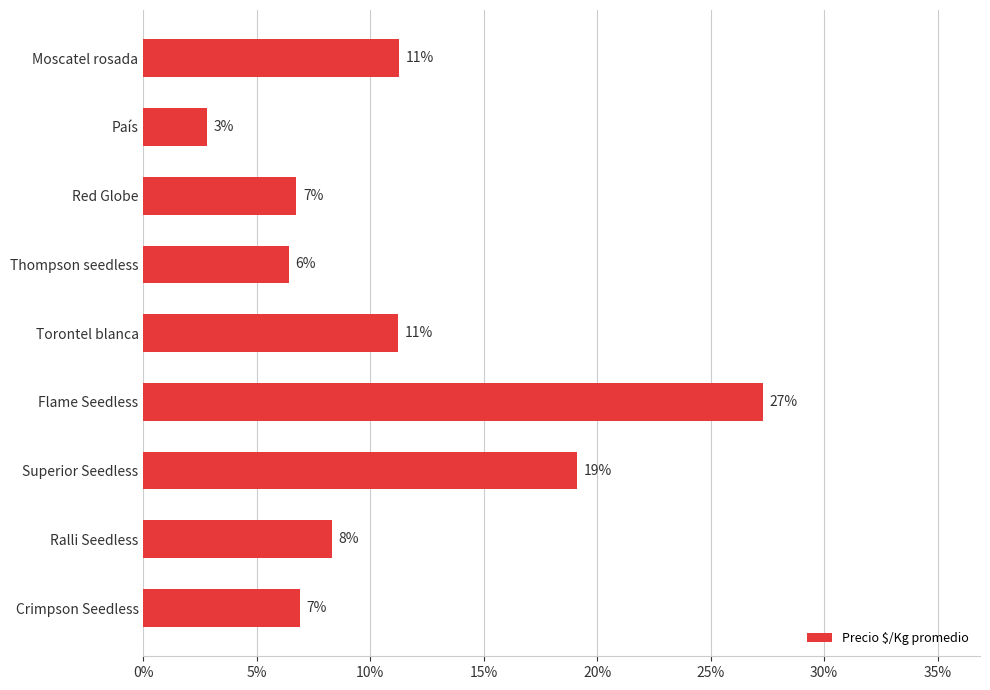

Are the bars horizontal?

Yes